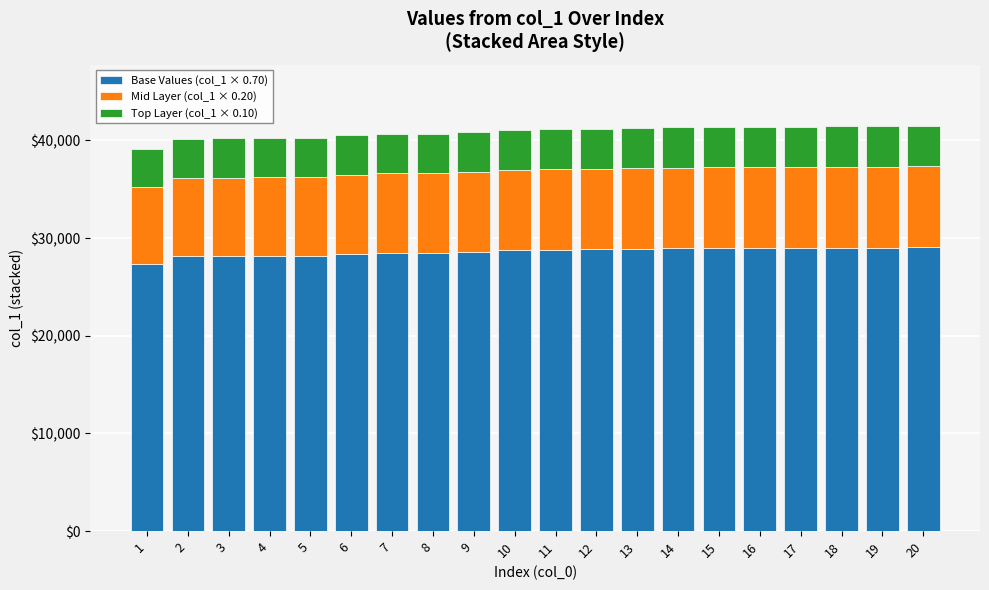

What is the difference between the second highest and minimum values in the Base Values (col_1 × 0.70) series?

1638.0